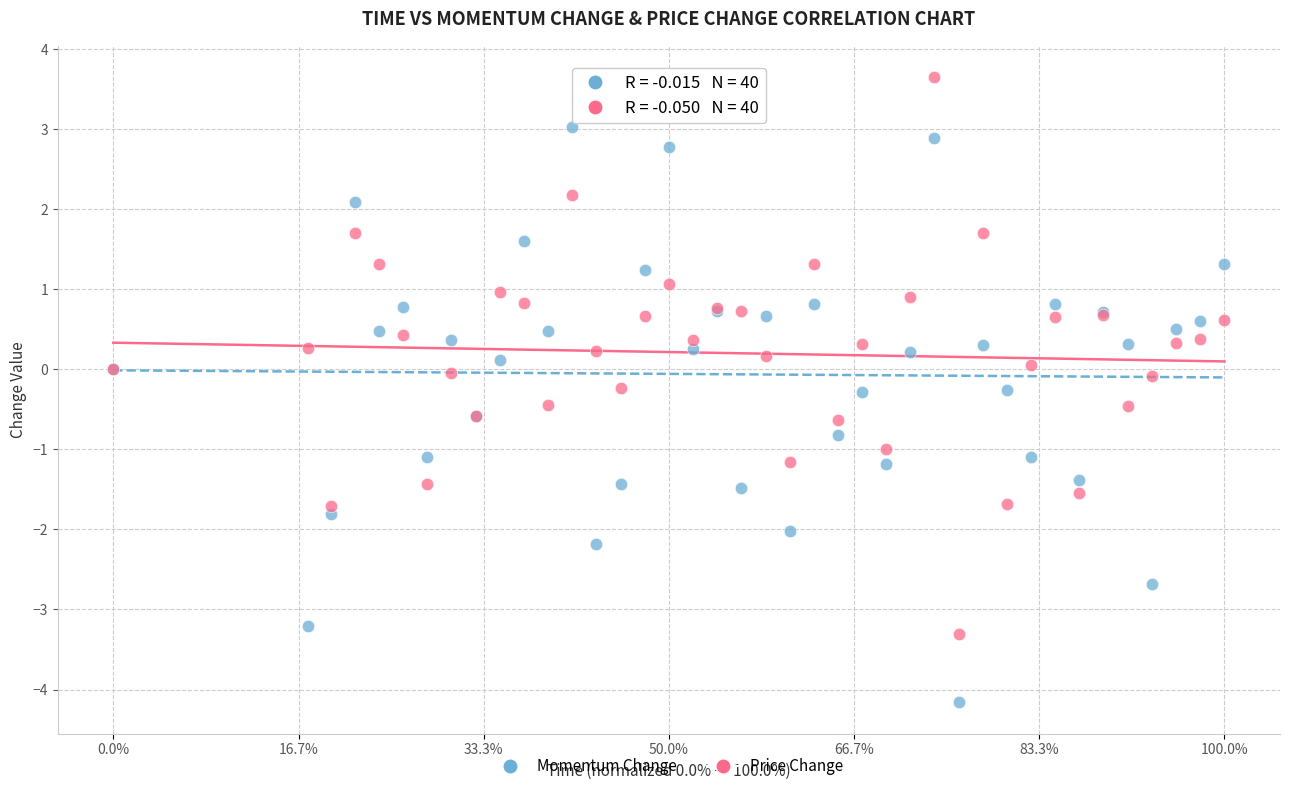

Which series contains the highest Y value?

Price Change